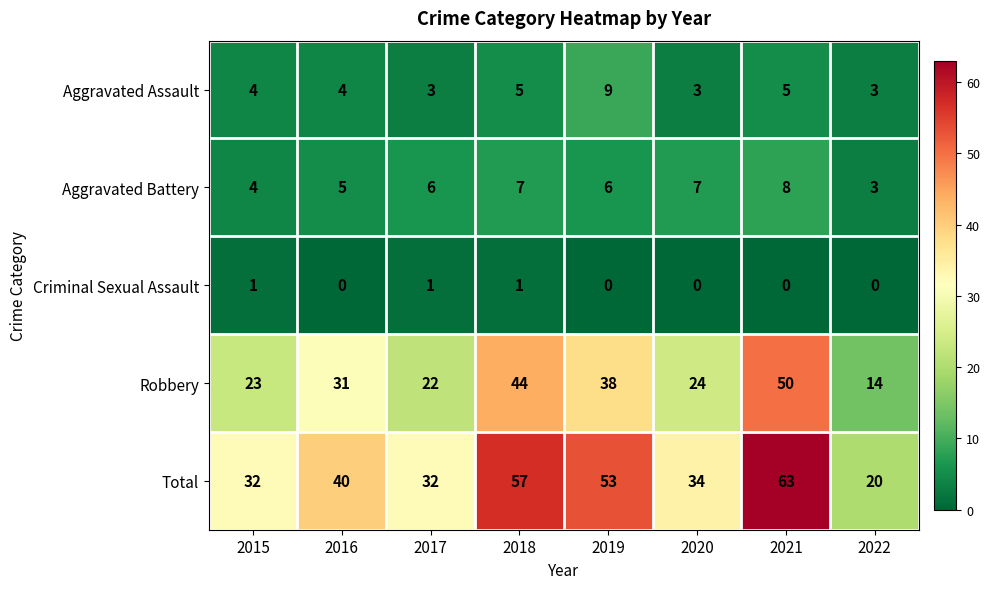

At which label is Aggravated Battery closest to 5?

2016